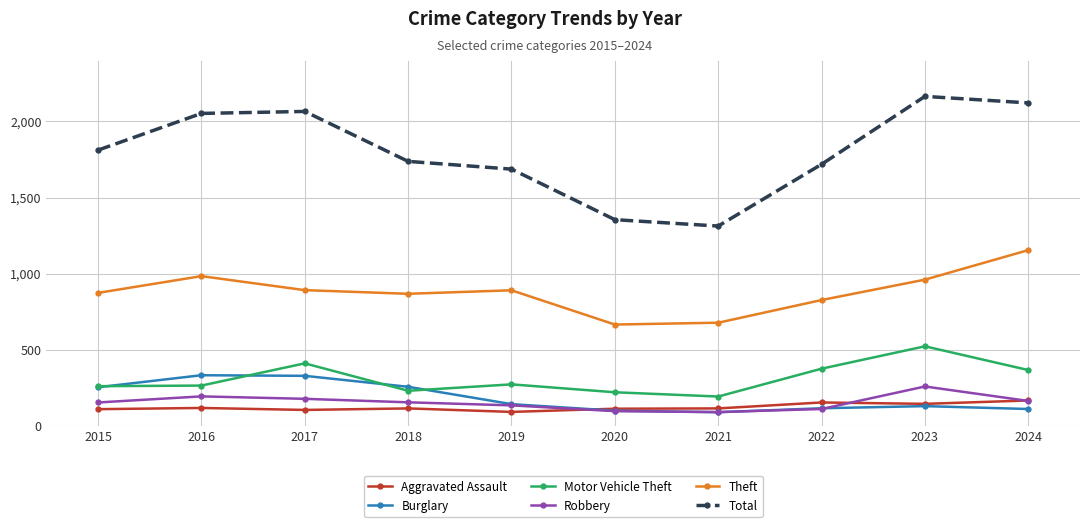

True or false: Aggravated Assault has more than 0 points higher than both neighbors.

True